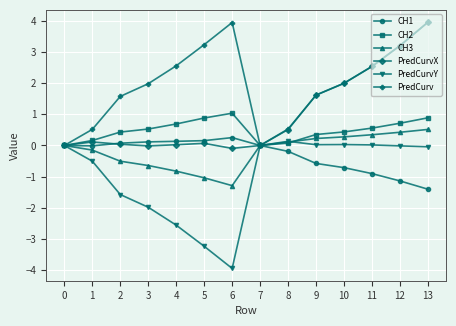

What is the sum of all CH1 values?

-4.2